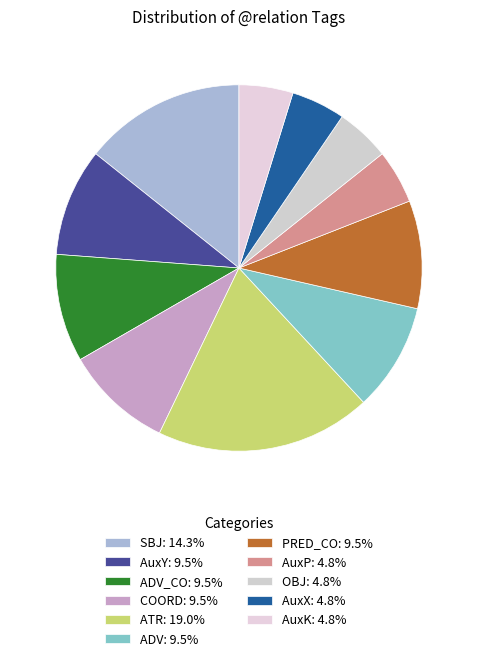

Which category has the smallest portion of the pie?

AuxP